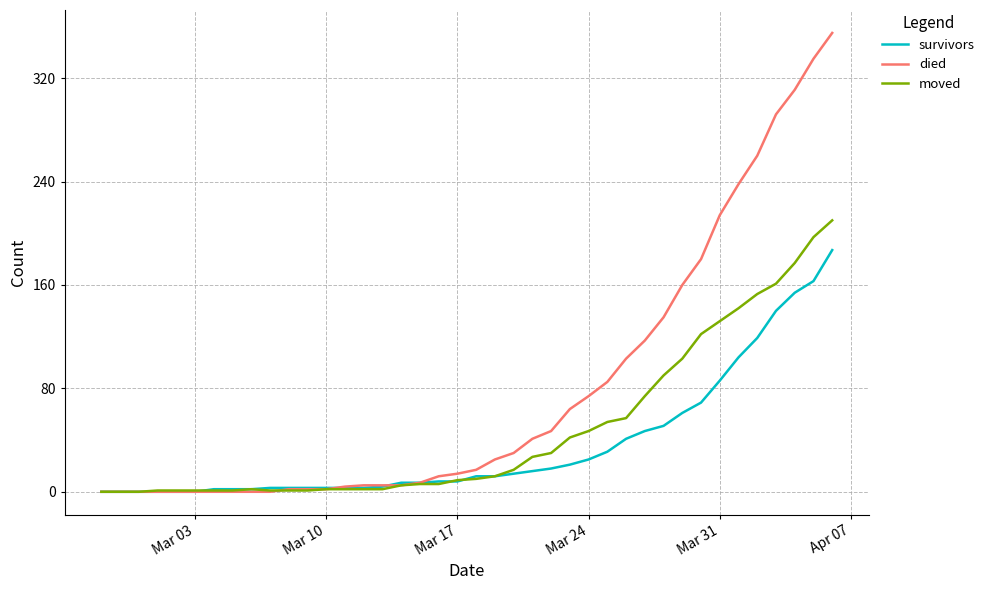

What is the difference between the maximum and second lowest values in the moved series?

210